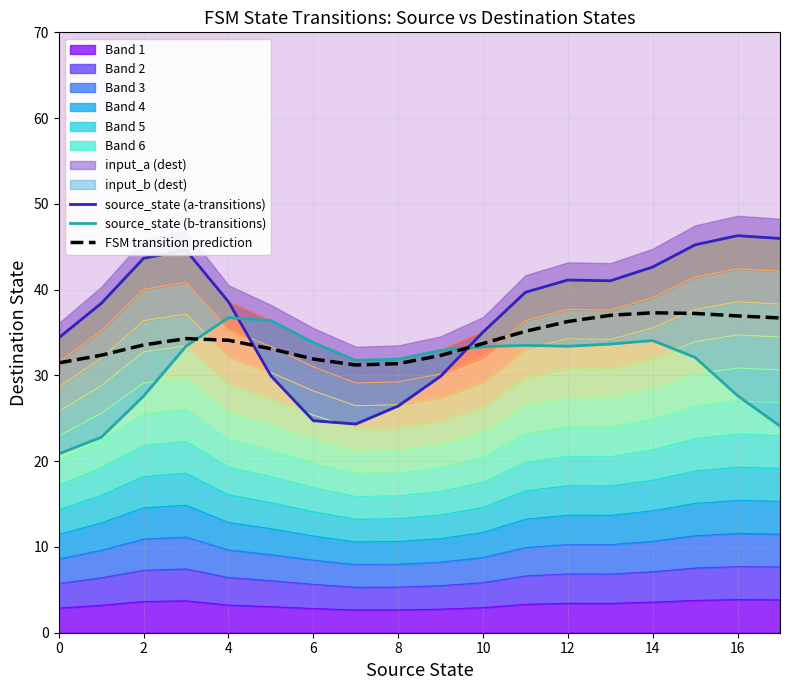

At how many categories does at least one series exceed 28?

18